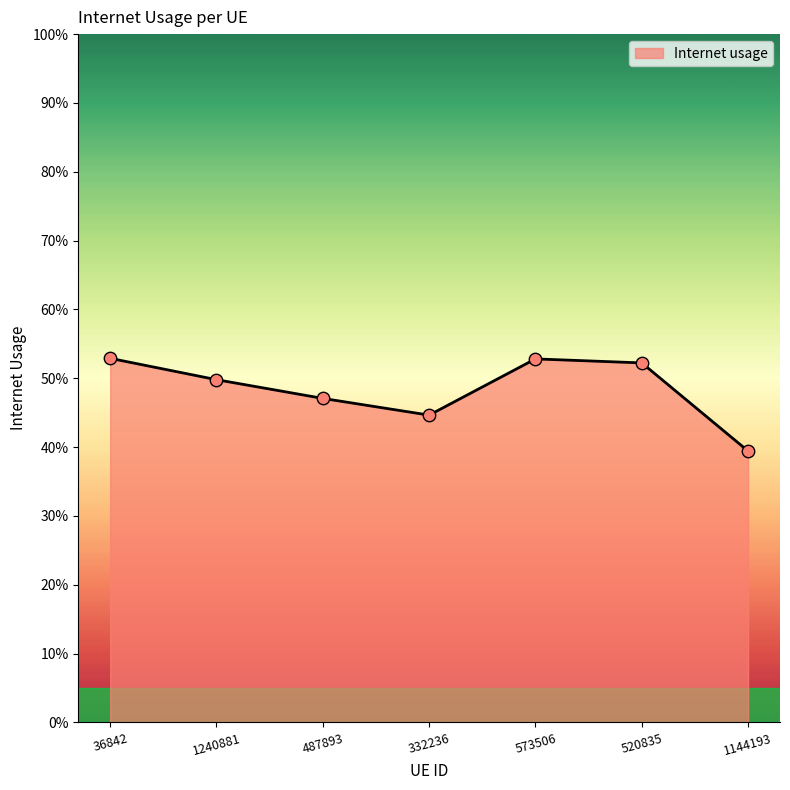

What is the change in value from 36842 to 487893?

-0.1